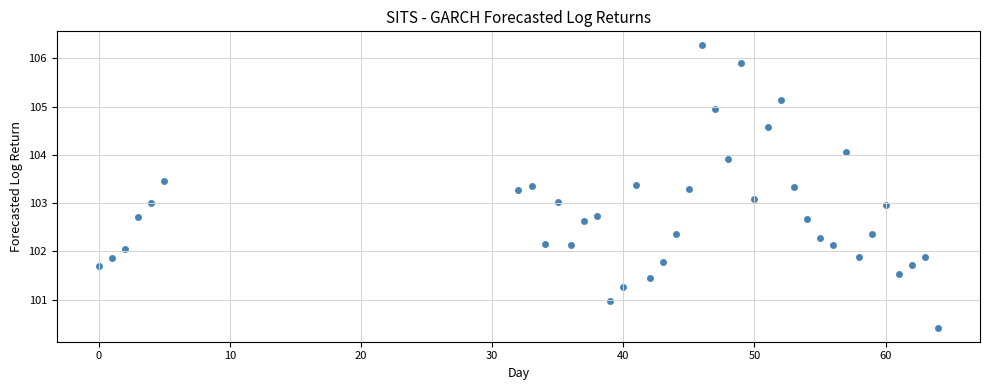

What is the range of X values (max minus min)?

64.0